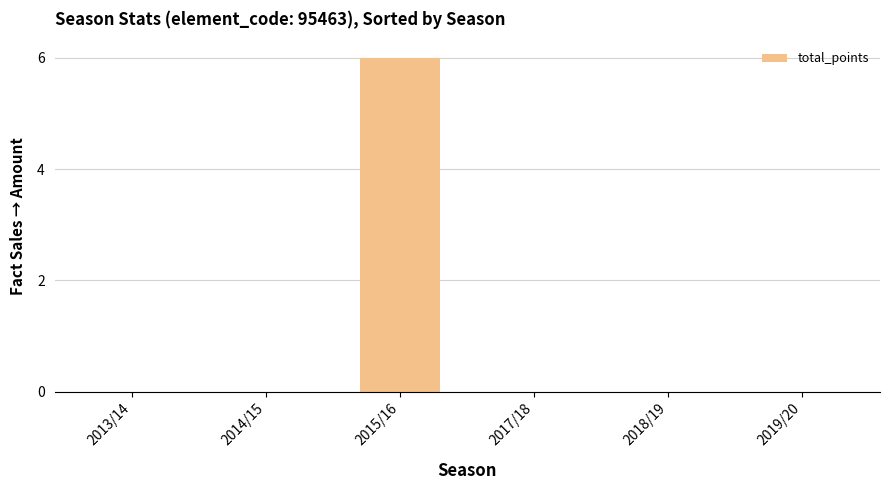

Count the number of categories in the chart.

6